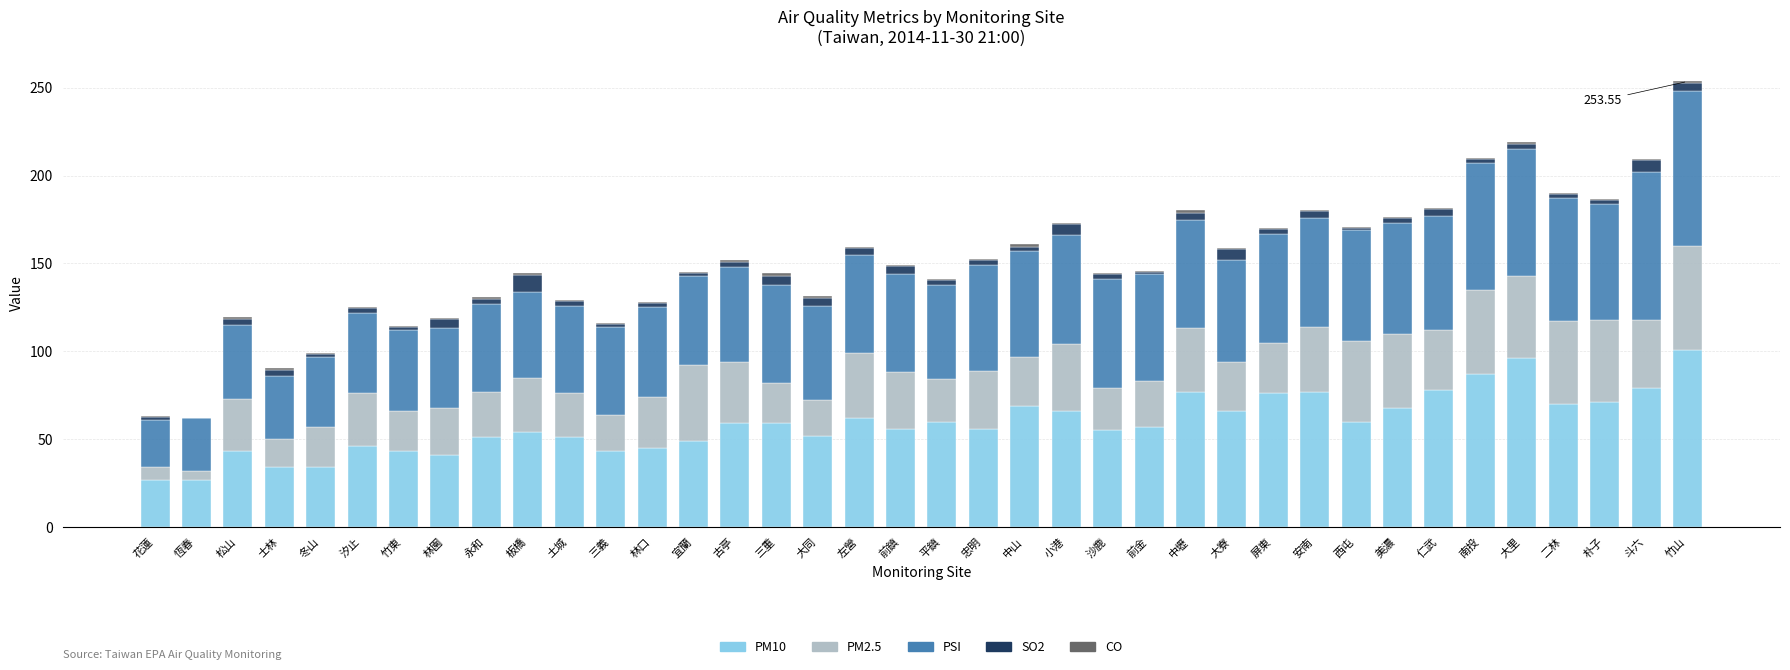

At which category is the sum across all series the highest?

竹山